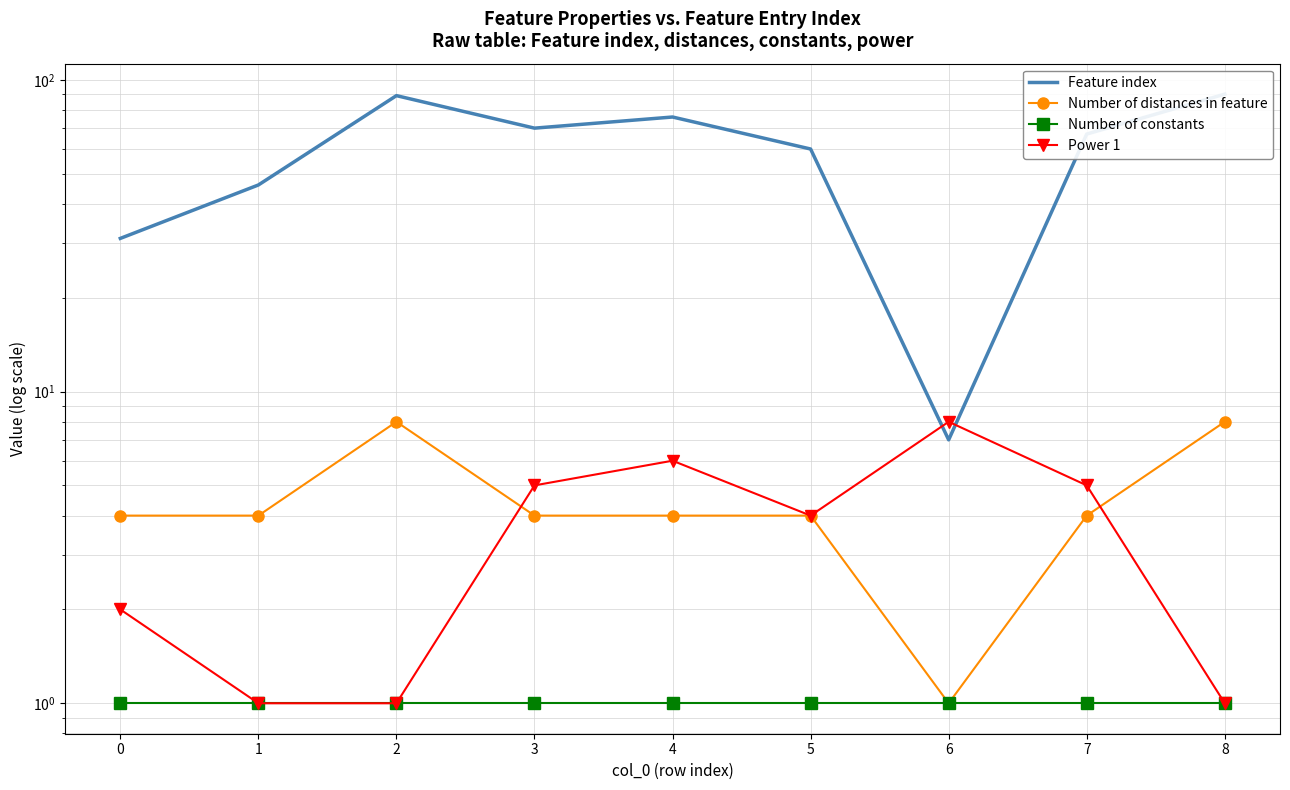

Which series has the widest spread of values?

Feature index